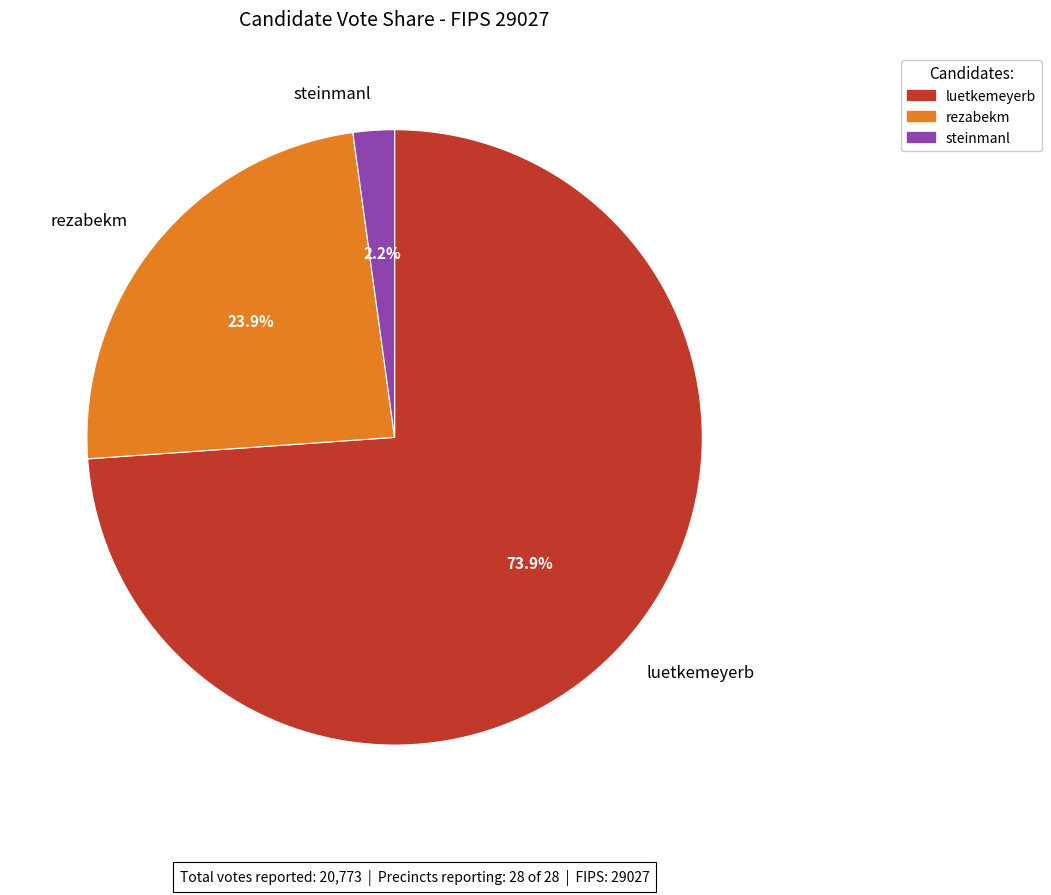

Does steinmanl represent more than half of the total?

No